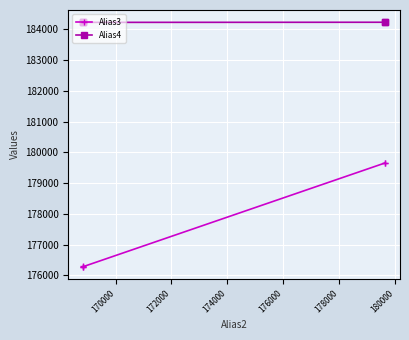

Which series has the widest spread of values?

Alias3